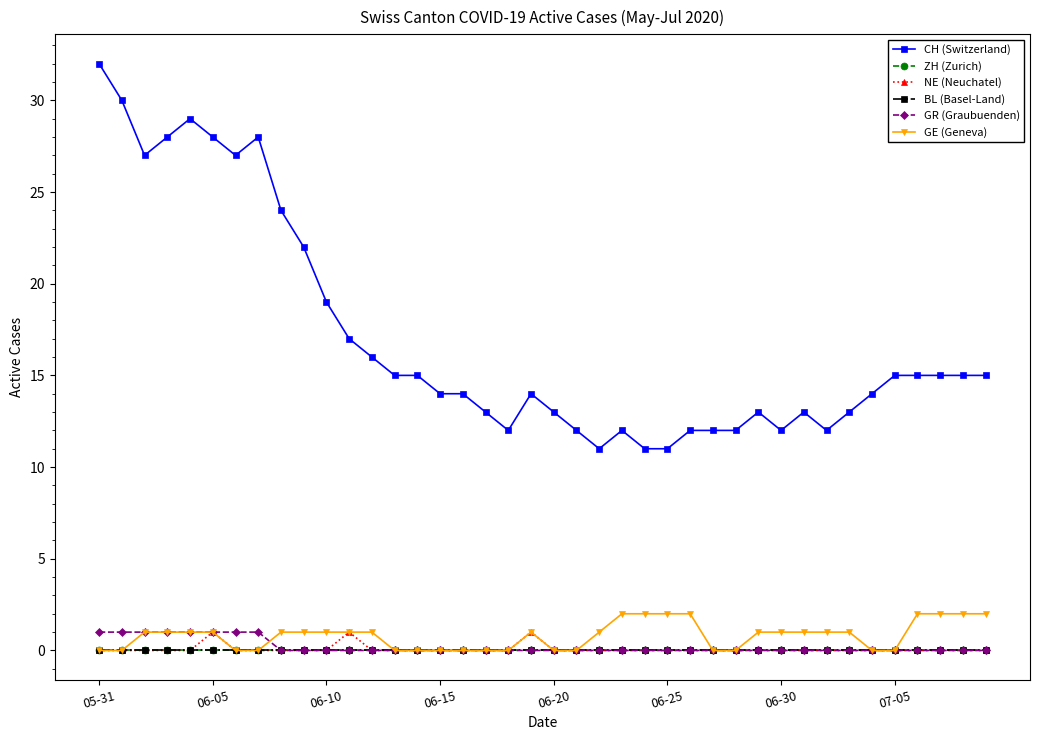

Does the chart have visible grid lines?

No